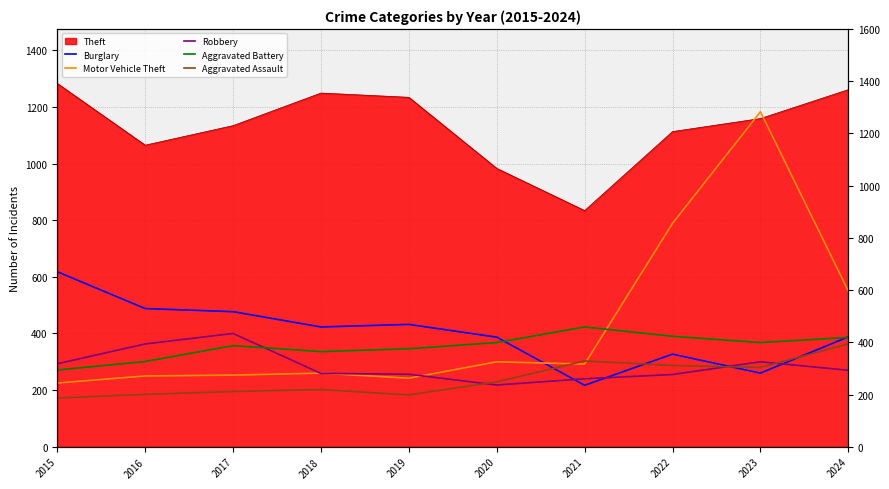

How many values in the Motor Vehicle Theft series are below 292?

5